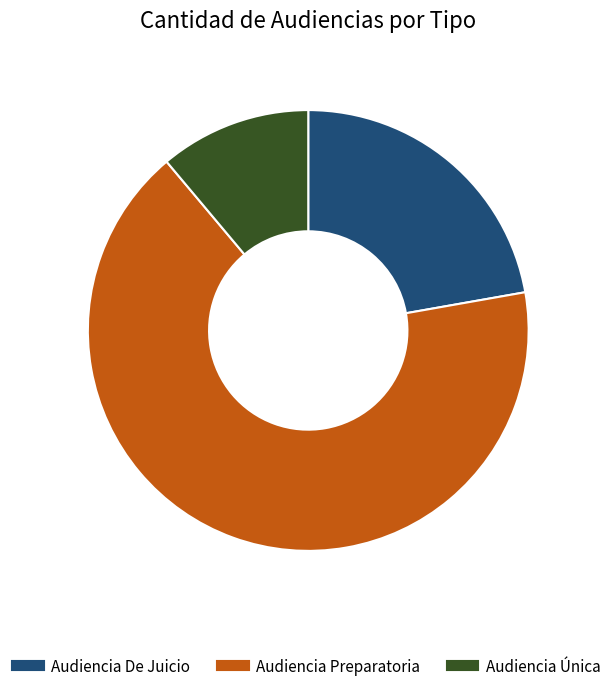

What is the smallest slice in the pie chart?

Audiencia Única